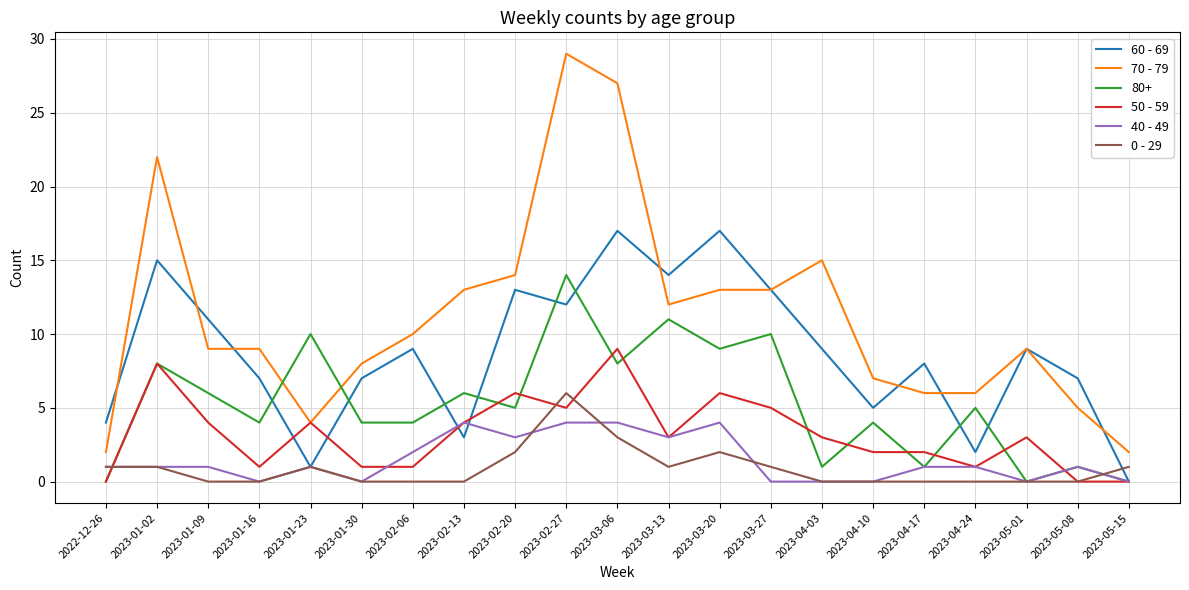

Rank the series by their maximum value, from lowest to highest.

40 - 49, 0 - 29, 50 - 59, 80+, 60 - 69, 70 - 79